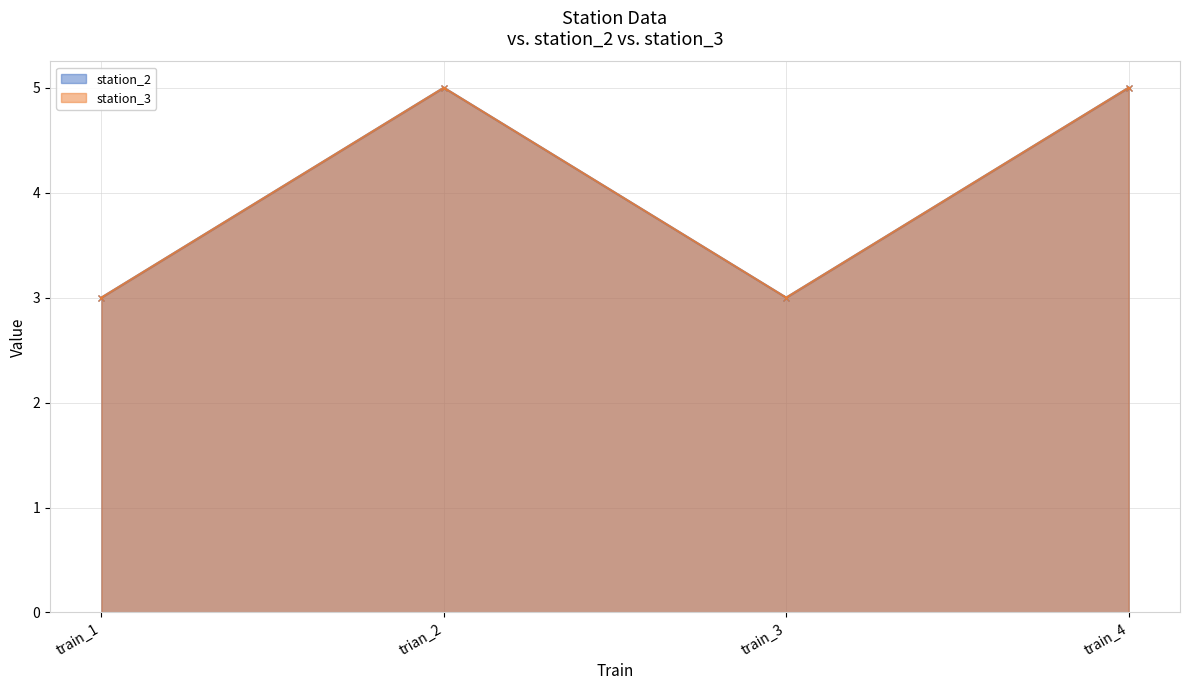

Rank the series at trian_2 from highest to lowest value.

station_2, station_3